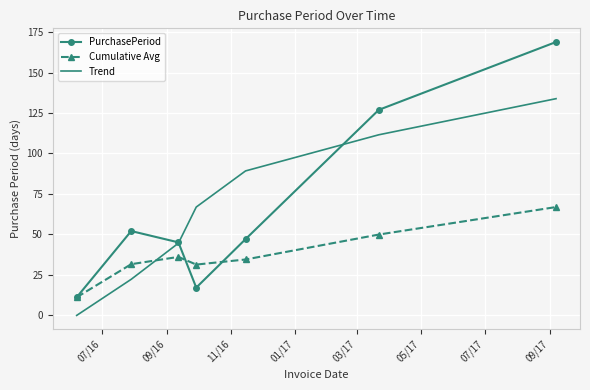

What is the minimum value for PurchasePeriod?

11.0